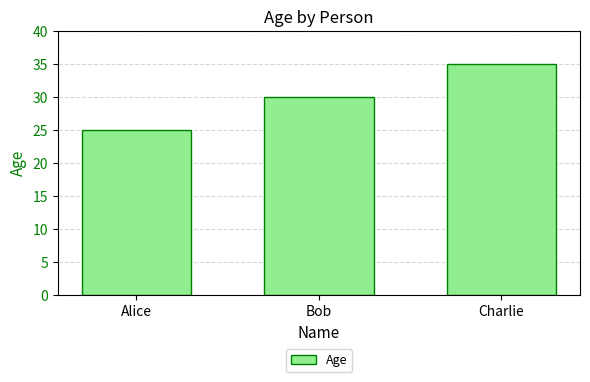

At which label is the value closest to 30?

Bob